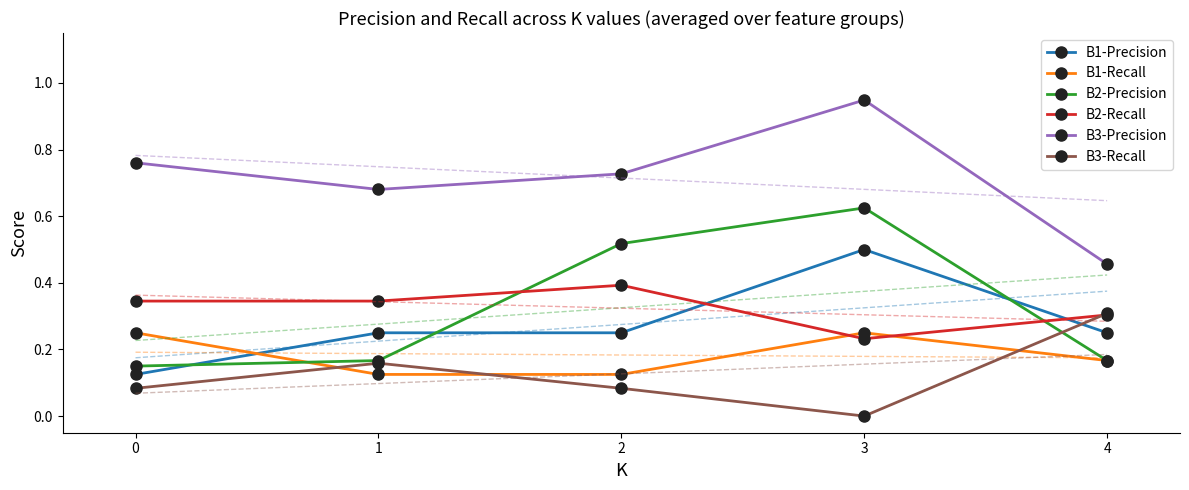

At which category is the sum across all series the highest?

3